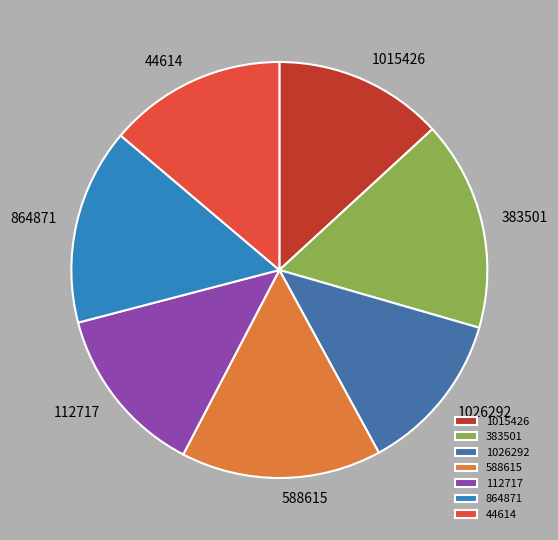

Is the sum of 1026292 and 44614 greater than half?

No